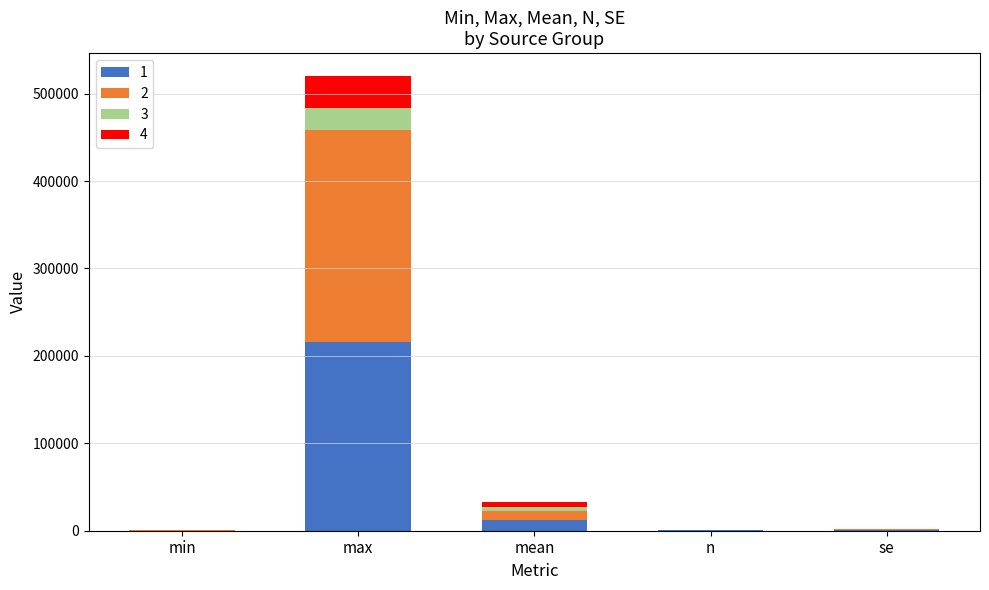

Are the bars horizontal?

No